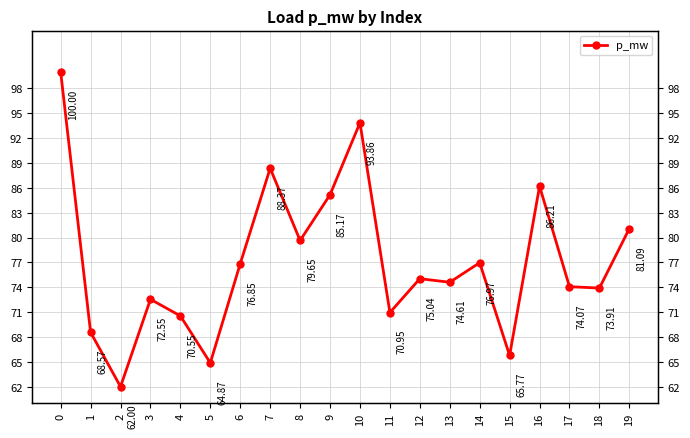

Rank the categories by value from lowest to highest.

2, 5, 15, 1, 4, 11, 3, 18, 17, 13, 12, 6, 14, 8, 19, 9, 16, 7, 10, 0